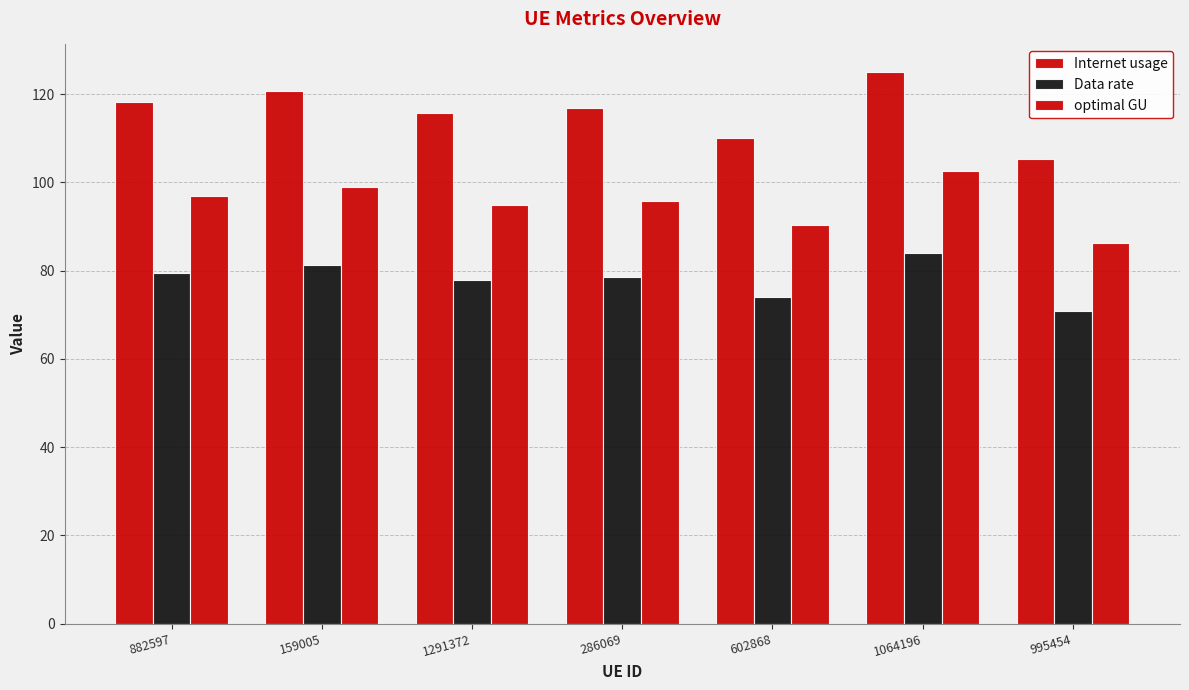

Reading left to right, transcribe all the data shown in this chart.

Internet usage: 882597=118.2	159005=120.8	1291372=115.6	286069=116.9	602868=110.0	1064196=125.0	995454=105.2
Data rate: 882597=79.5	159005=81.2	1291372=77.8	286069=78.6	602868=74.0	1064196=84.1	995454=70.8
optimal GU: 882597=97.0	159005=99.0	1291372=94.8	286069=95.9	602868=90.2	1064196=102.5	995454=86.3